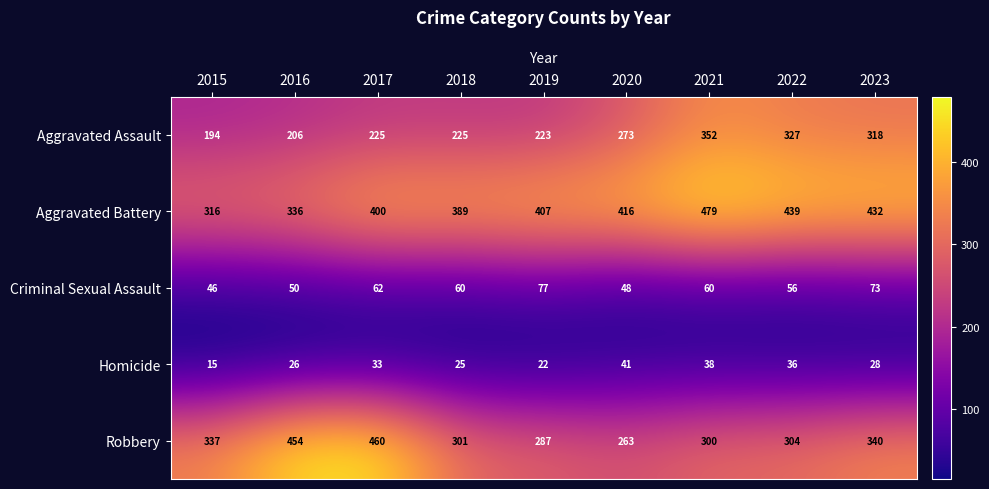

Between 2015 and 2020, which series saw the biggest shift?

Aggravated Battery